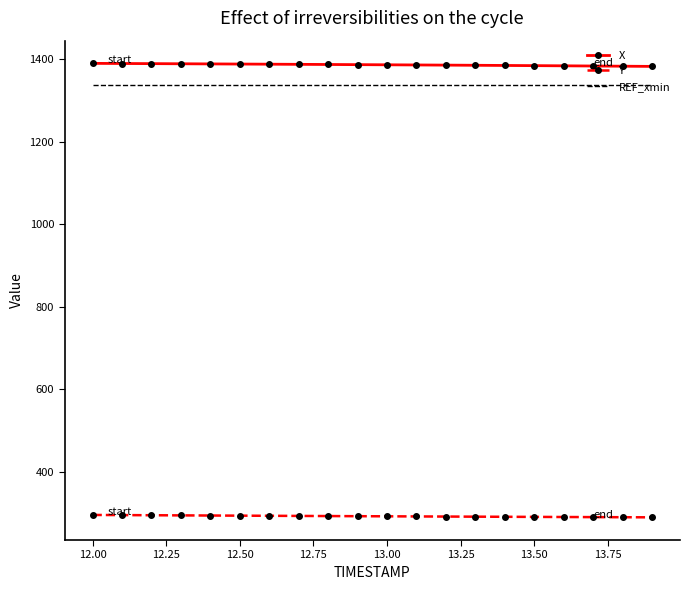

True or false: X and REF_xmin cross at least once.

False